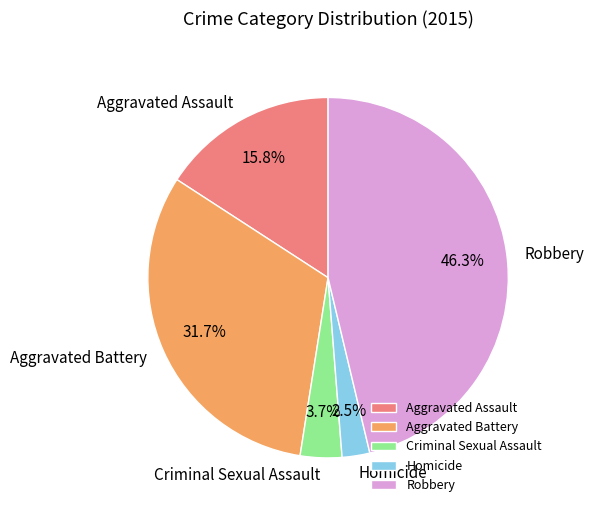

Count the number of slices in the pie.

5